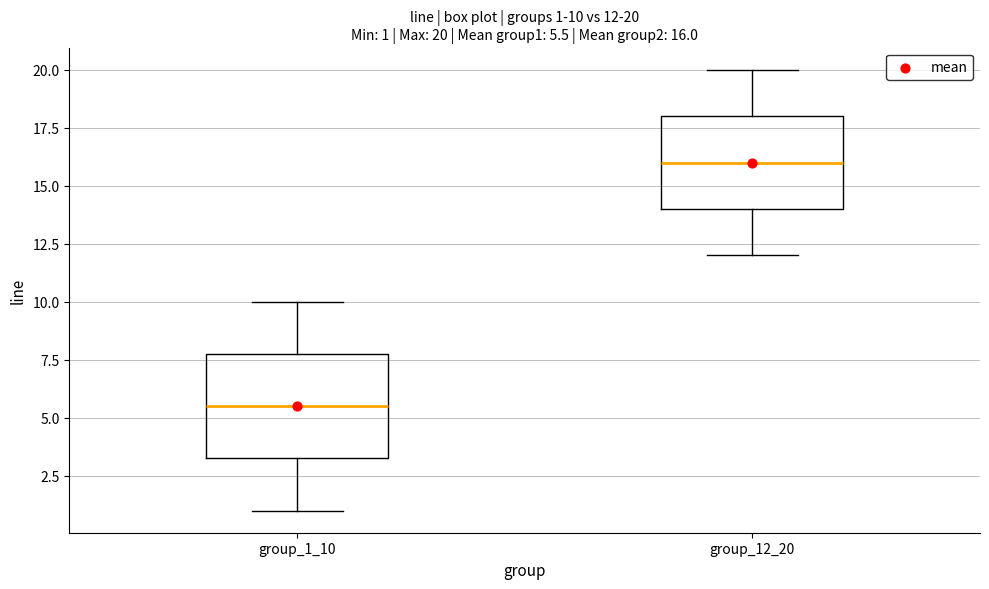

Comparing the boxes themselves (not the whiskers), which one is the tallest?

group_1_10